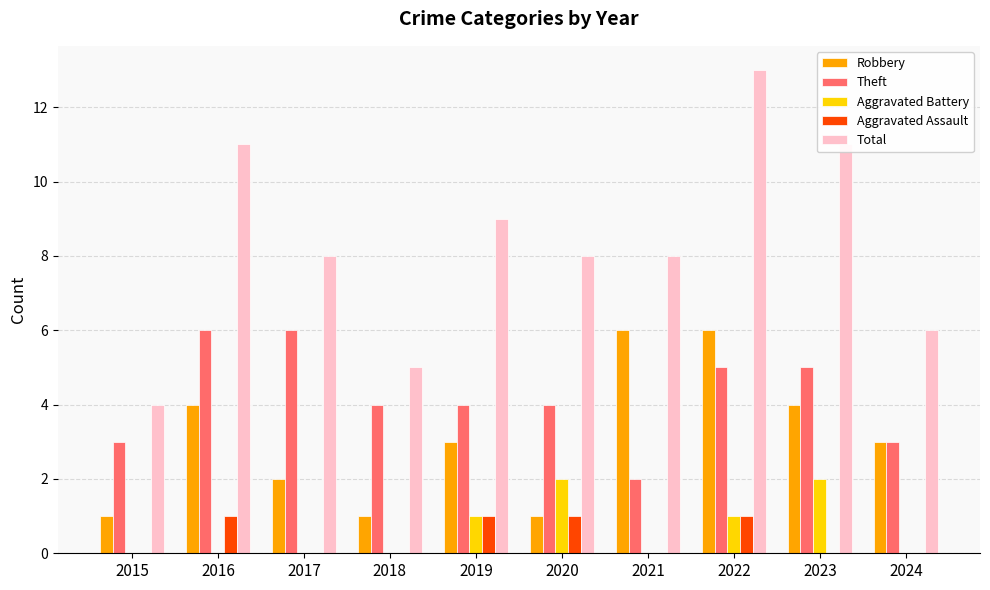

Reading right to left, list all the values displayed in this chart.

Robbery: 3	4	6	6	1	3	1	2	4	1
Theft: 3	5	5	2	4	4	4	6	6	3
Aggravated Battery: 0	2	1	0	2	1	0	0	0	0
Aggravated Assault: 0	0	1	0	1	1	0	0	1	0
Total: 6	11	13	8	8	9	5	8	11	4